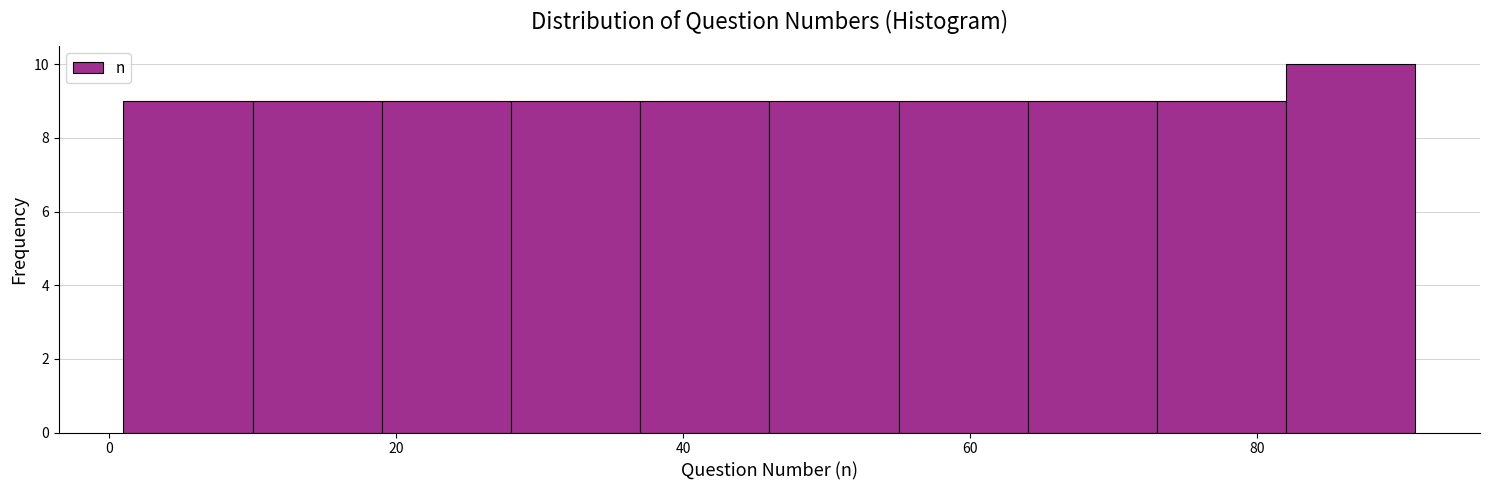

Over which range of the x-axis is the bar tallest?

82 to 91